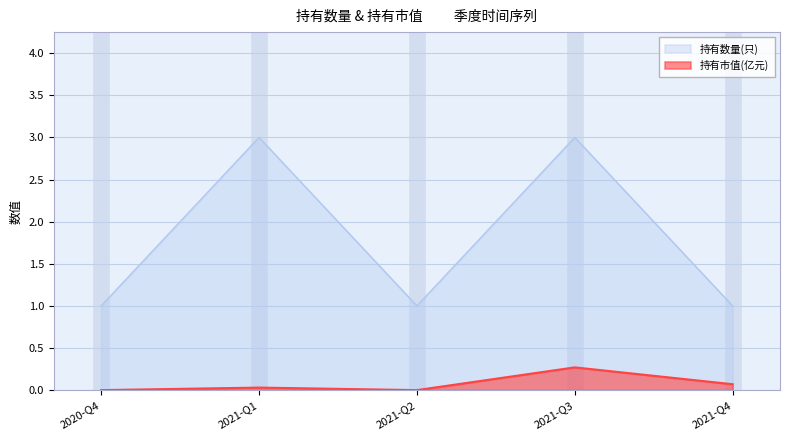

The 持有数量(只) series shows 1.0 at 2020-Q4. True or false?

True